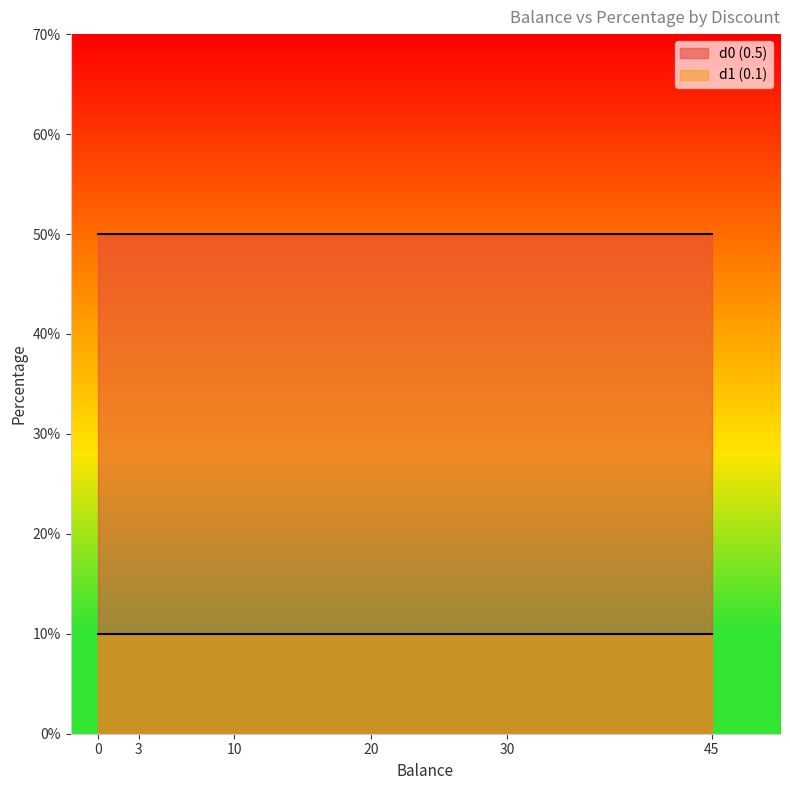

What is the minimum value for d0 (0.5)?

0.5